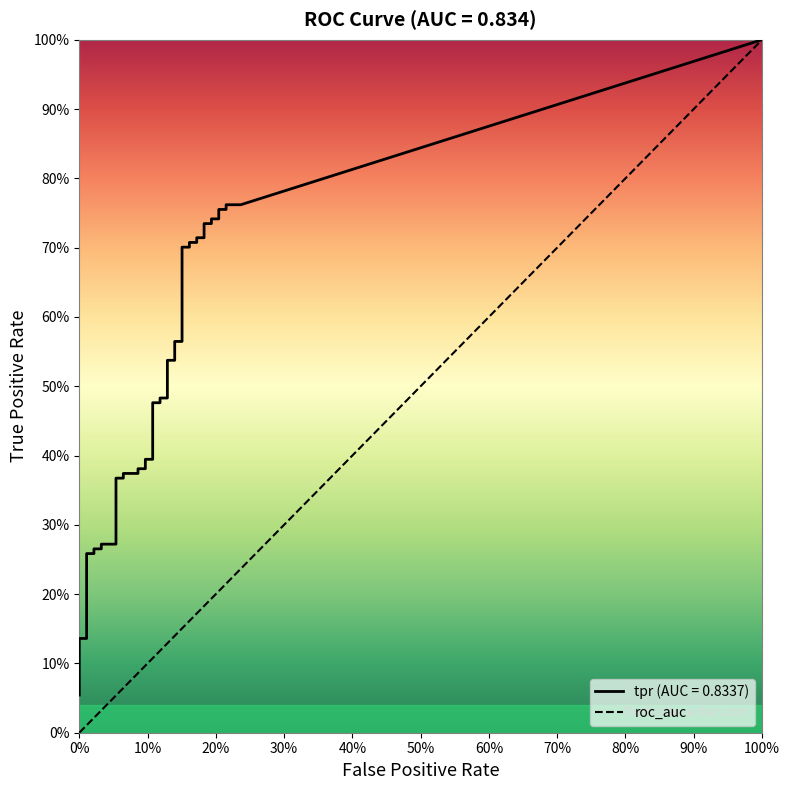

The chart shows a value of 0 at 10%. True or false?

False